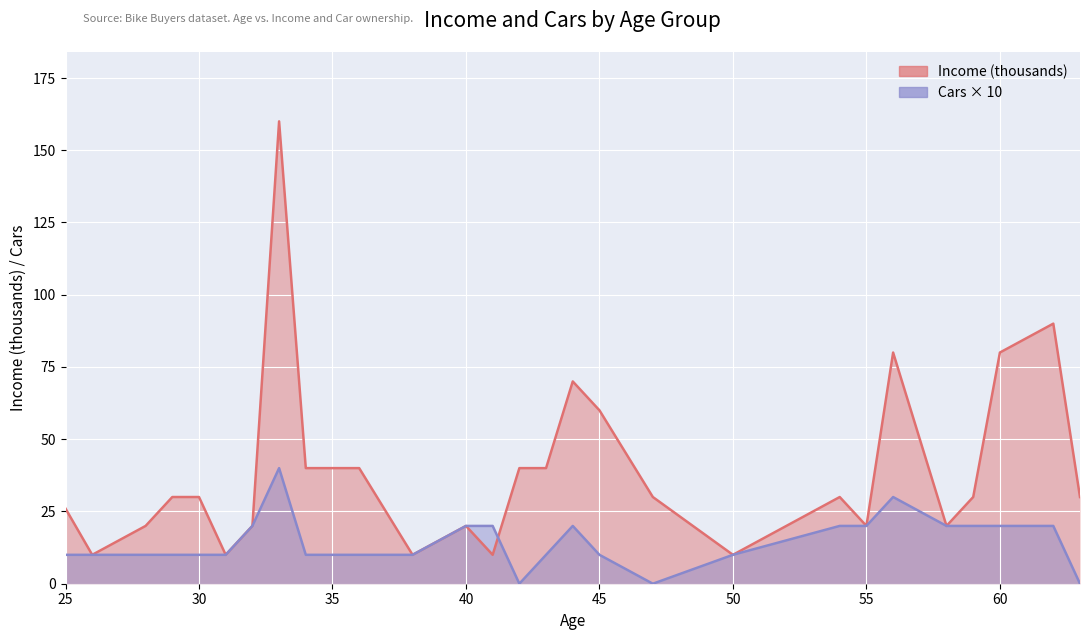

How many interior local valleys does the Age (avg Income / 1000) series have?

7